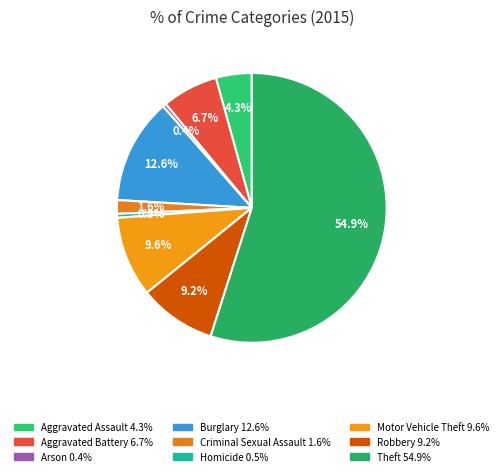

To the nearest percent, what is the difference between the largest and smallest slice percentages?

55%